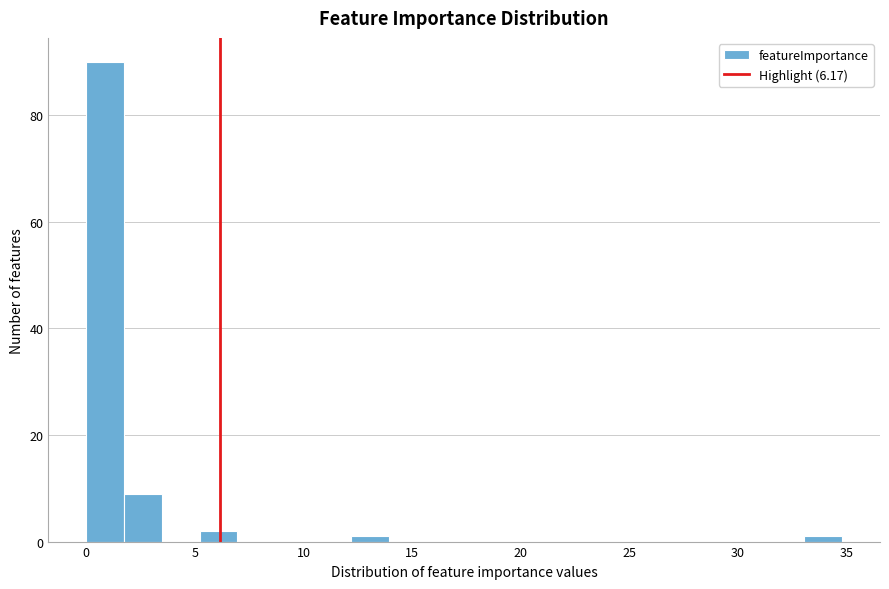

Around what value on the x-axis is the tallest bar? Give the approximate position of its centre, as read against the axis.

1.0